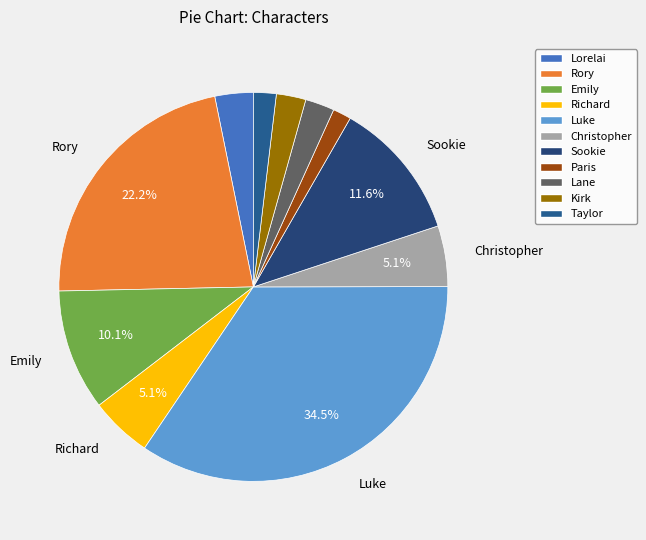

What is the largest slice in the pie chart?

Luke